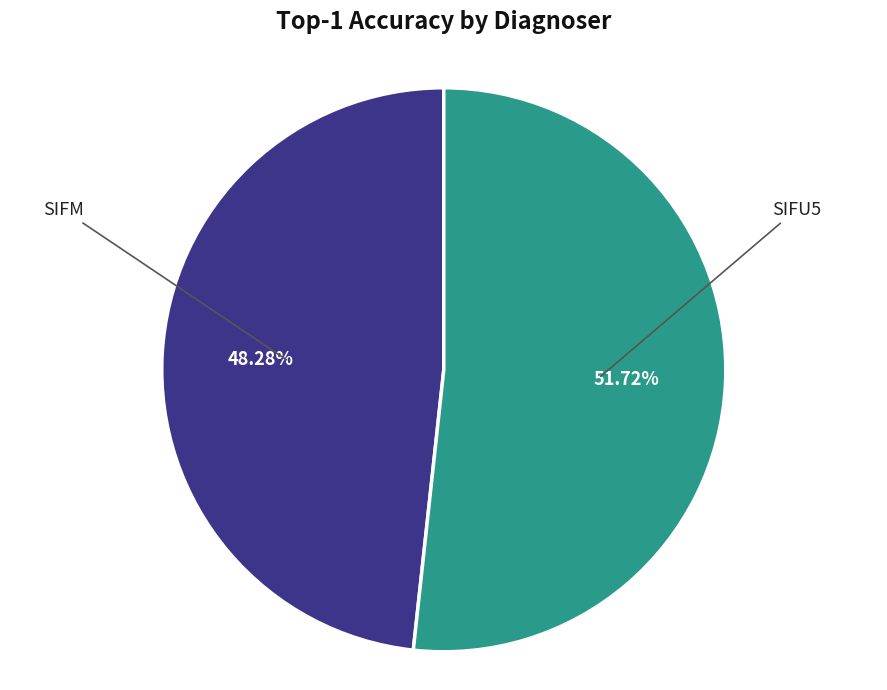

Does SIFM account for over 50% of the chart?

No